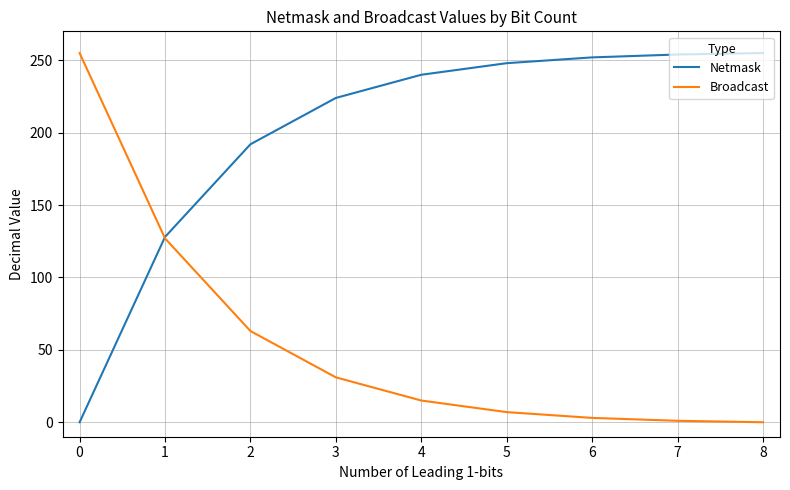

What is the maximum value shown in the chart?

255